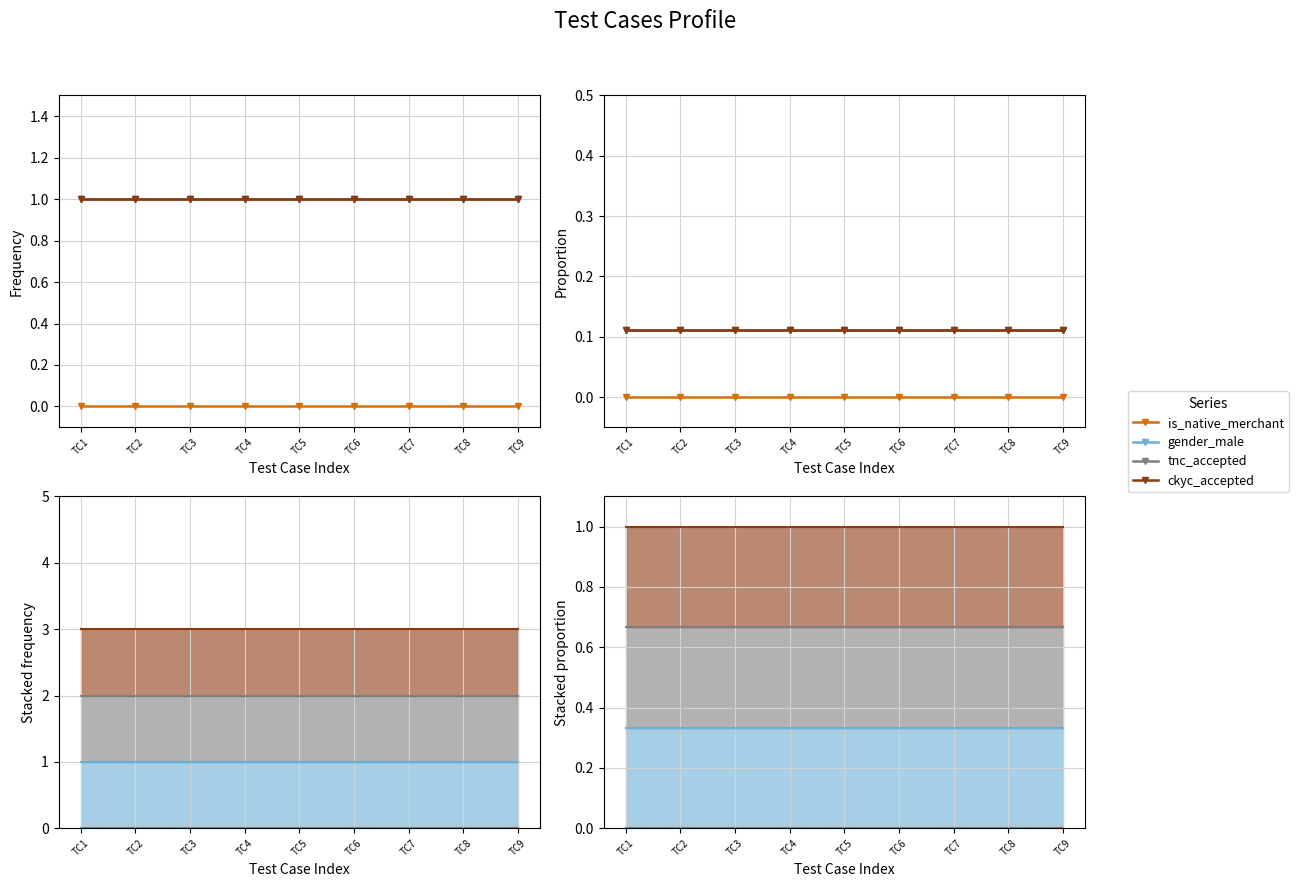

Which category has the lowest value in the tnc_accepted series?

TC1